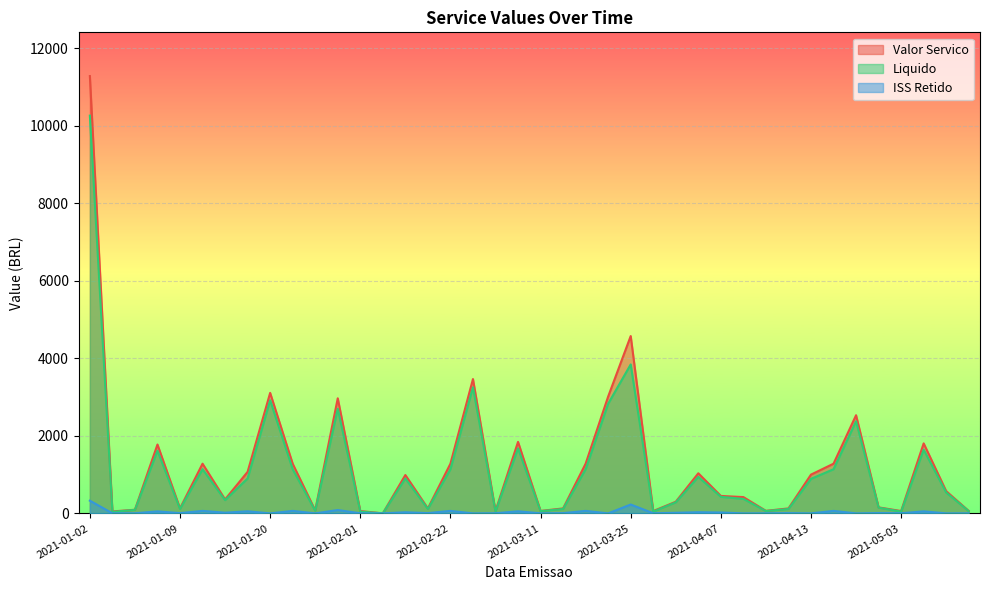

Which series has the widest spread of values?

Valor Servico